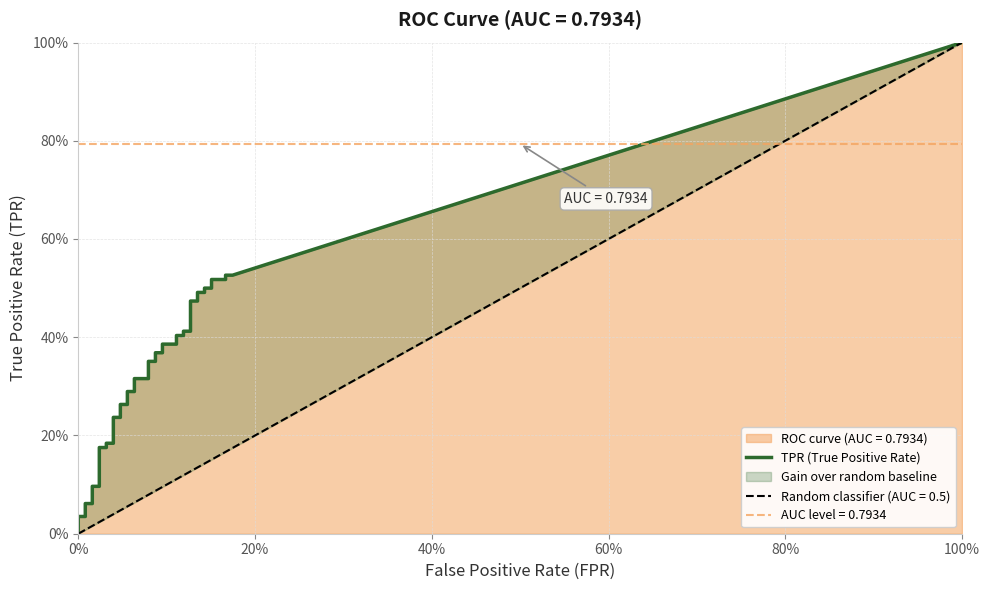

The value of roc_auc at 4 is 0.4. True or false?

False